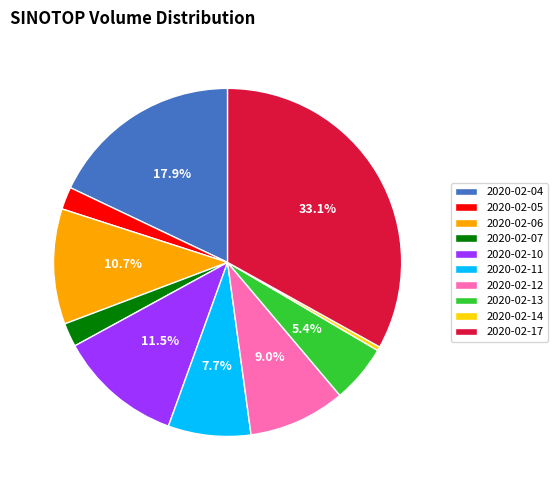

Is there a majority slice in this chart?

No